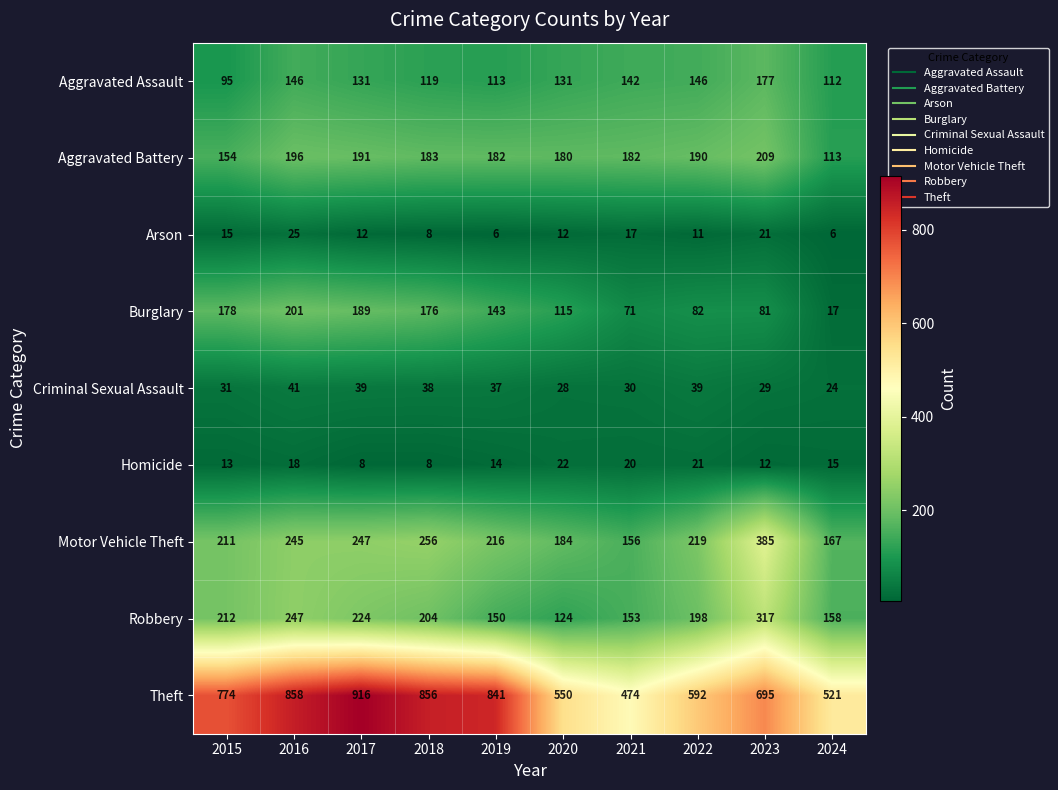

Rank the series at 2015 from lowest to highest value.

Homicide, Arson, Criminal Sexual Assault, Aggravated Assault, Aggravated Battery, Burglary, Motor Vehicle Theft, Robbery, Theft